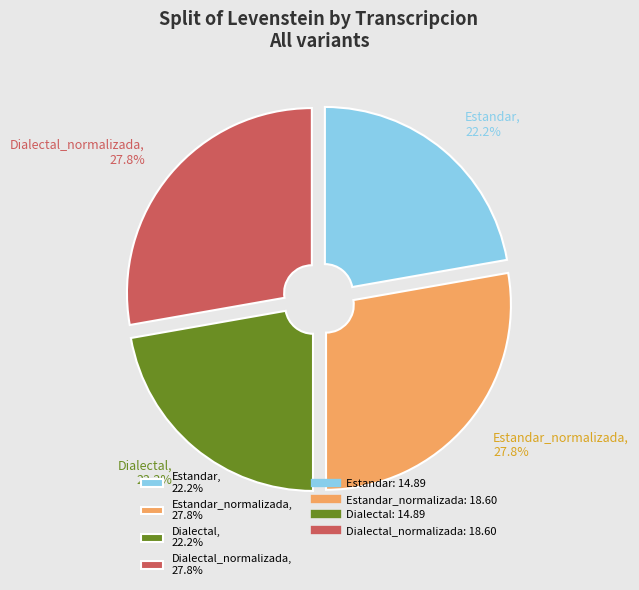

Combined, what portion of the pie is Estandar_normalizada, 27.8% and Estandar, 22.2%?

50.0%